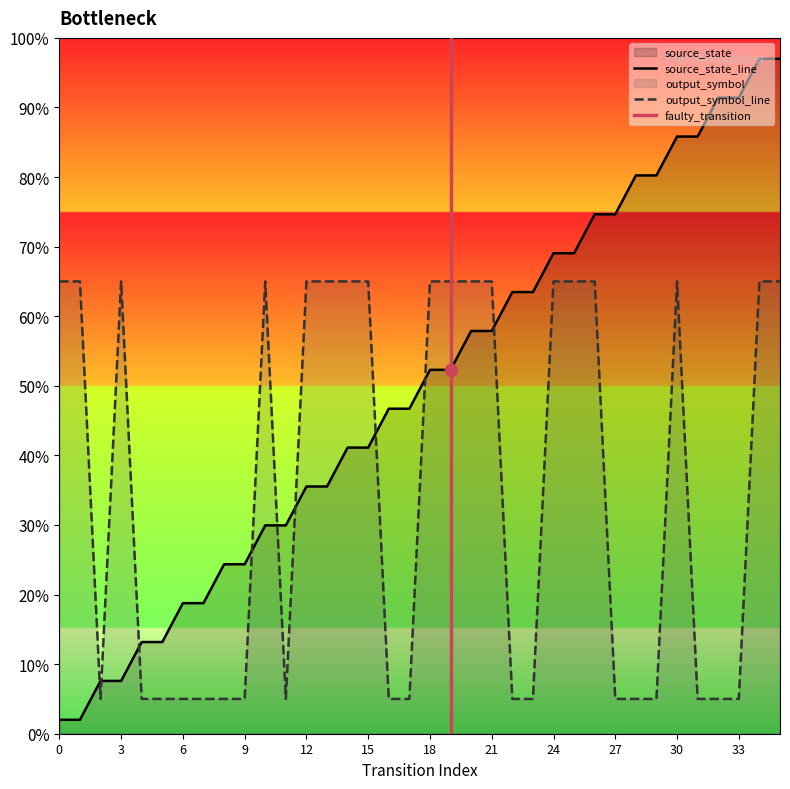

Which series has the largest total across all categories?

source_state